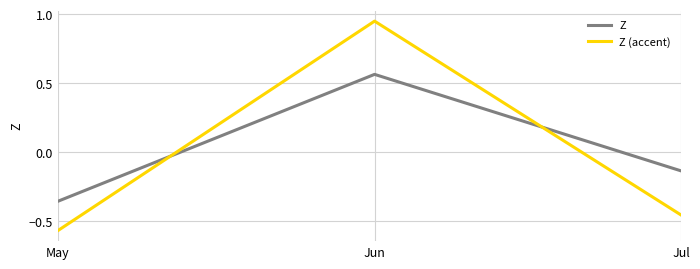

Between May and Jul, which series saw the biggest shift?

Z